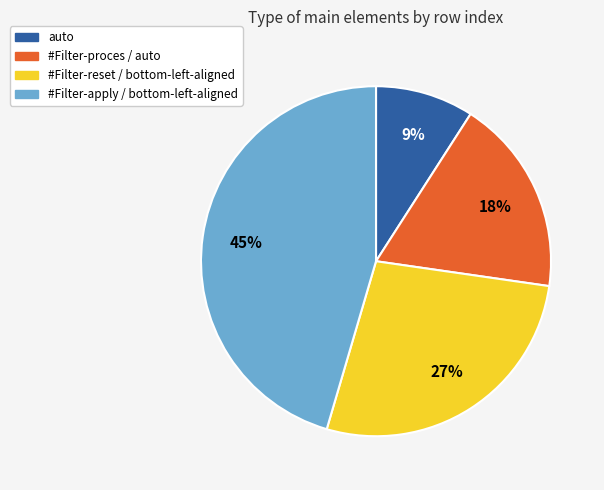

Is there any slice that represents more than half of the pie?

No